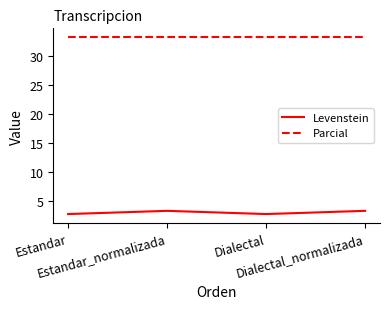

At how many categories does at least one series exceed 15?

4